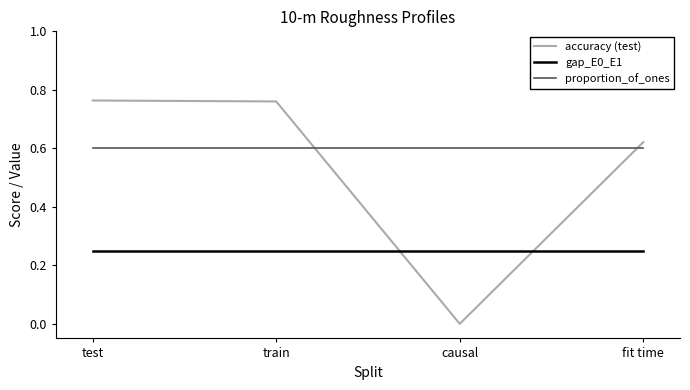

How many distinct data groups are displayed?

3